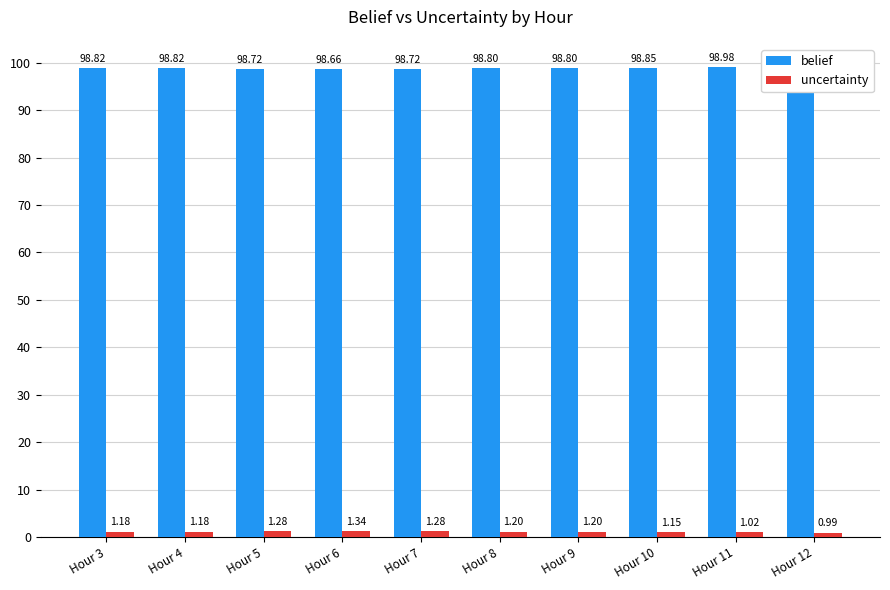

Rank the categories by belief value from lowest to highest.

Hour 6, Hour 5, Hour 7, Hour 9, Hour 8, Hour 4, Hour 3, Hour 10, Hour 11, Hour 12